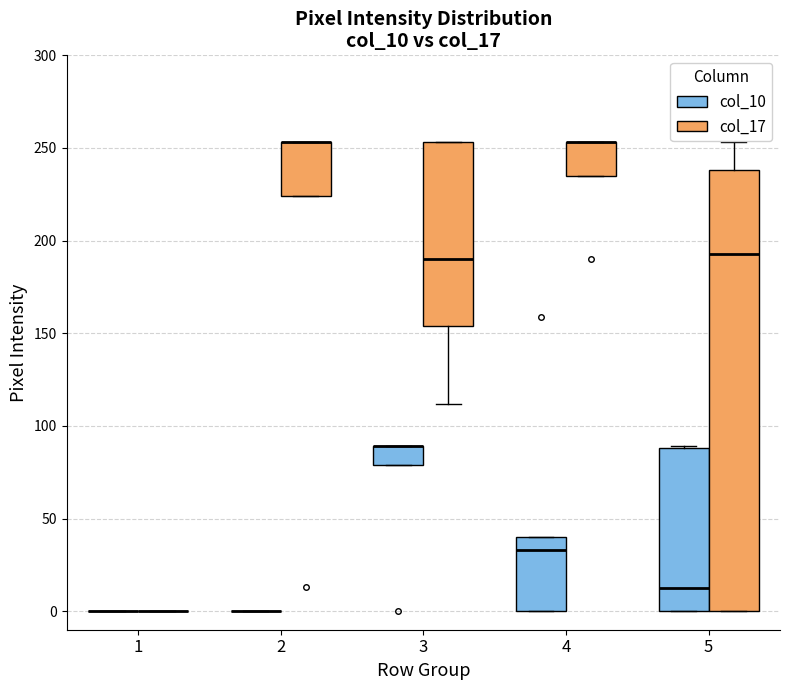

Reading left to right, transcribe this box plot: for each box, give where its median line is, the range the box spans, and where its two whiskers end, as read against the y-axis. The values are not printed on the chart, so give them approximately, as read against the axis.

1 (col_10): box collapsed to a line at 0, whiskers 0 to 0
1 (col_17): box collapsed to a line at 0, whiskers 0 to 0
2 (col_10): box collapsed to a line at 0, whiskers 0 to 0
2 (col_17): median 255 (drawn on the box's upper edge), box 225 to 255, whiskers 225 to 255
3 (col_10): median 90 (drawn on the box's upper edge), box 80 to 90, whiskers 80 to 90
3 (col_17): median 190, box 155 to 255, whiskers 110 to 255
4 (col_10): median 35, box 0 to 40, whiskers 0 to 40
4 (col_17): median 255 (drawn on the box's upper edge), box 235 to 255, whiskers 235 to 255
5 (col_10): median 15, box 0 to 90, whiskers 0 to 90
5 (col_17): median 195, box 0 to 240, whiskers 0 to 255